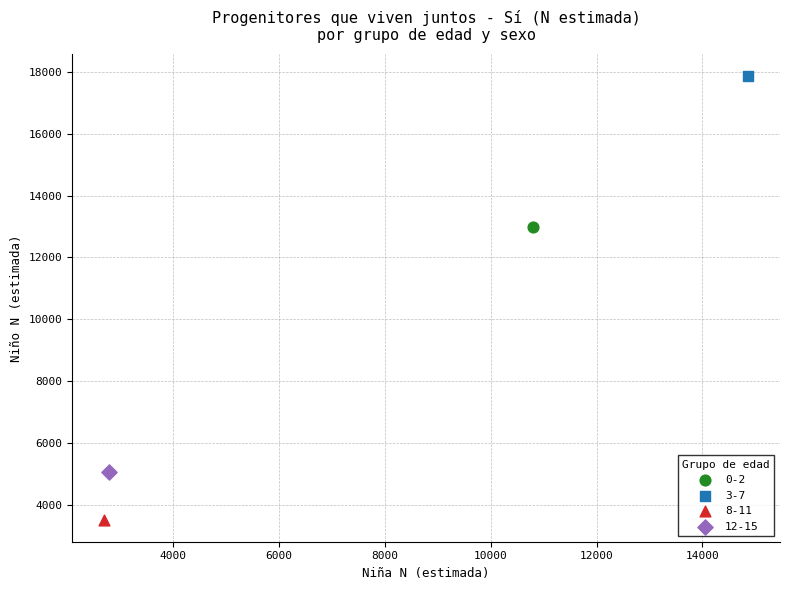

Which series contains the lowest Y value?

8-11